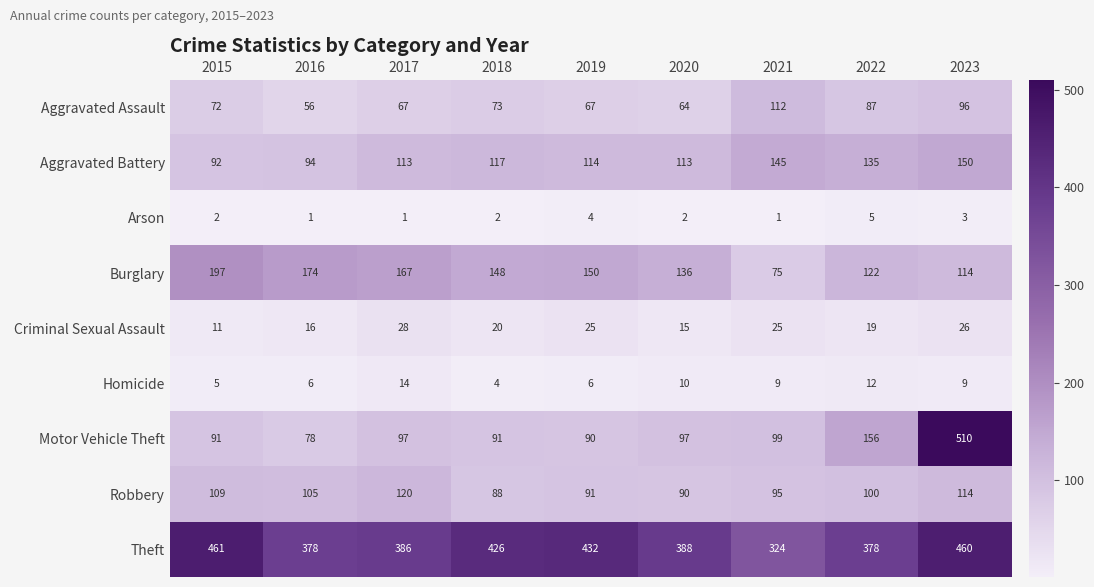

Which series changed the most between 2017 and 2023?

Motor Vehicle Theft